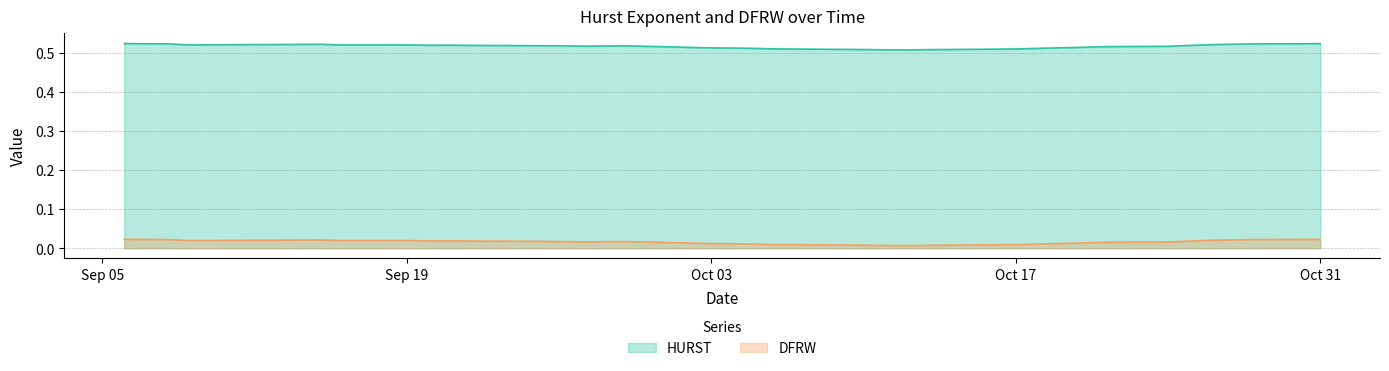

Rank the series by their maximum value, from lowest to highest.

DFRW, HURST